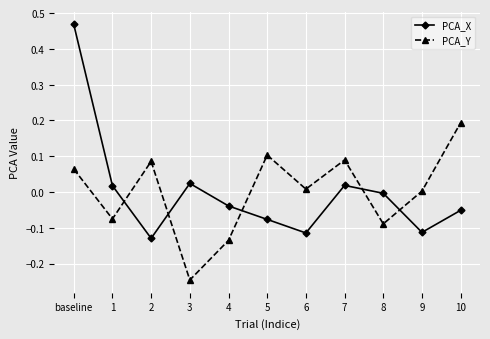

List the series in order of their peak value, highest first.

PCA_X, PCA_Y